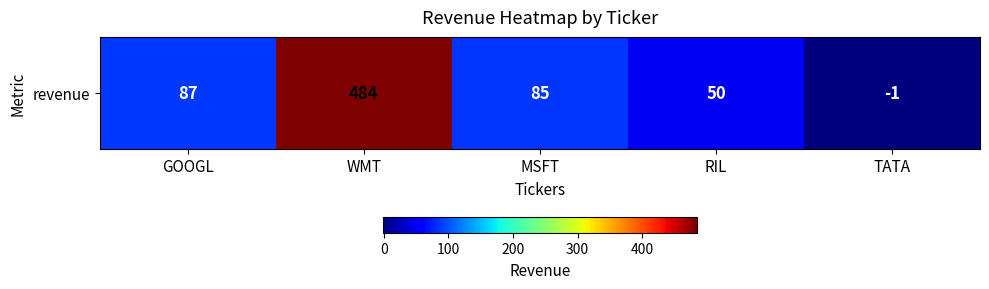

Is it true that the value at RIL is 22?

False